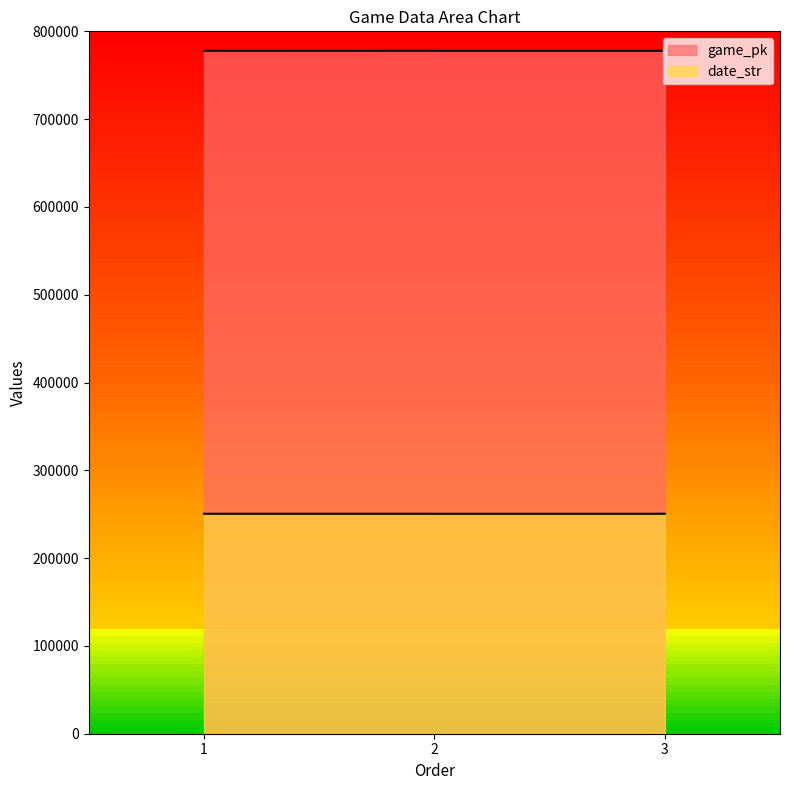

Which category has the lowest value in the date_str series?

3